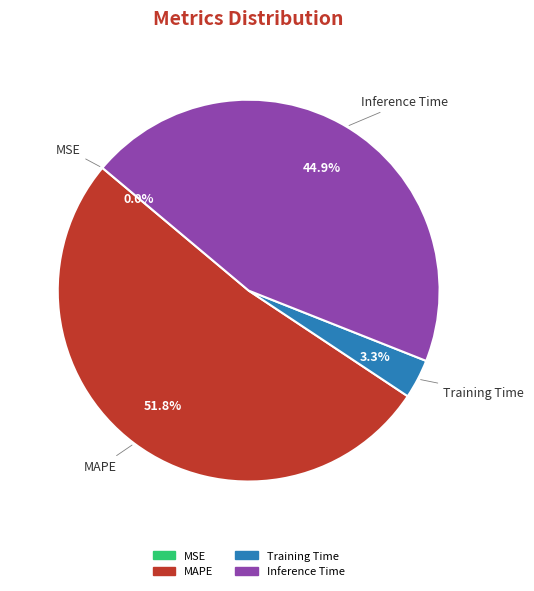

To the nearest percent, what is the average slice percentage?

25%